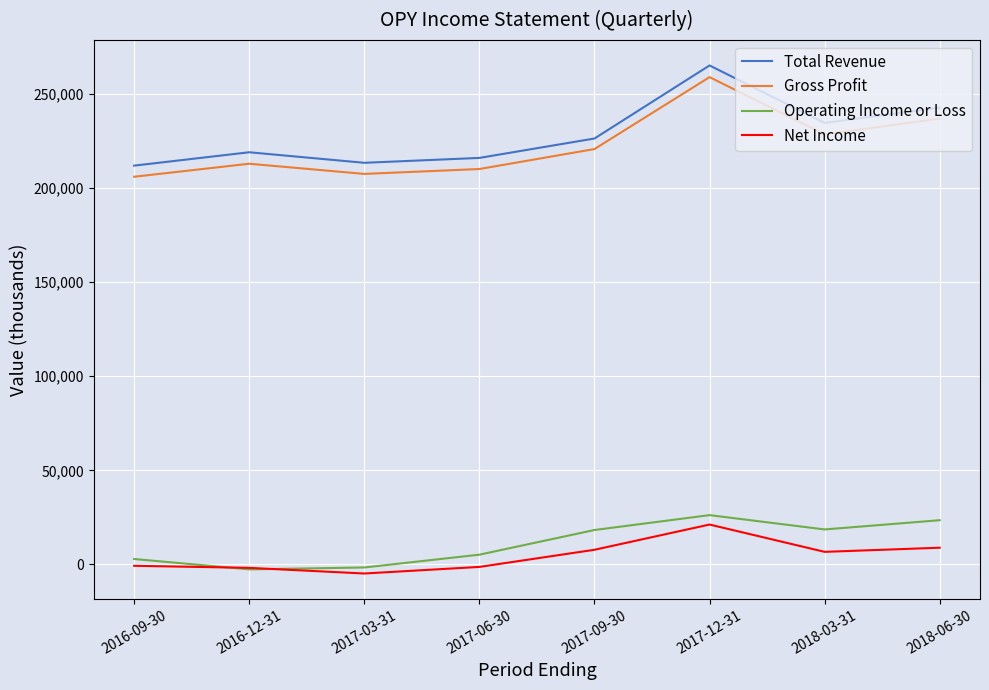

The value of Gross Profit at 2018-03-31 is 61005. True or false?

False